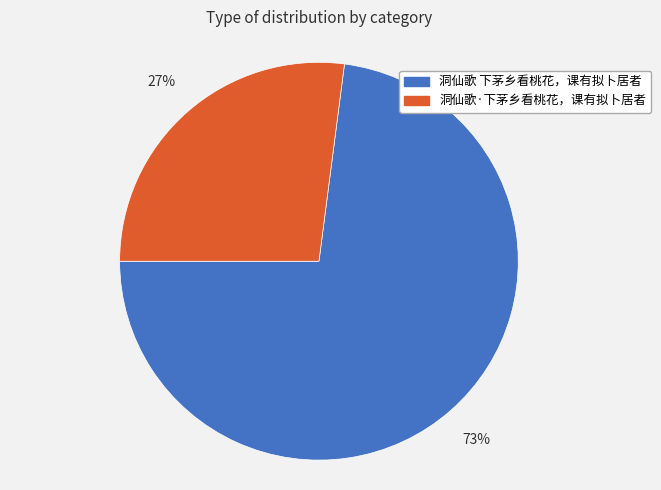

To the nearest percent, what portion does 洞仙歌 下茅乡看桃花，课有拟卜居者 represent?

73%